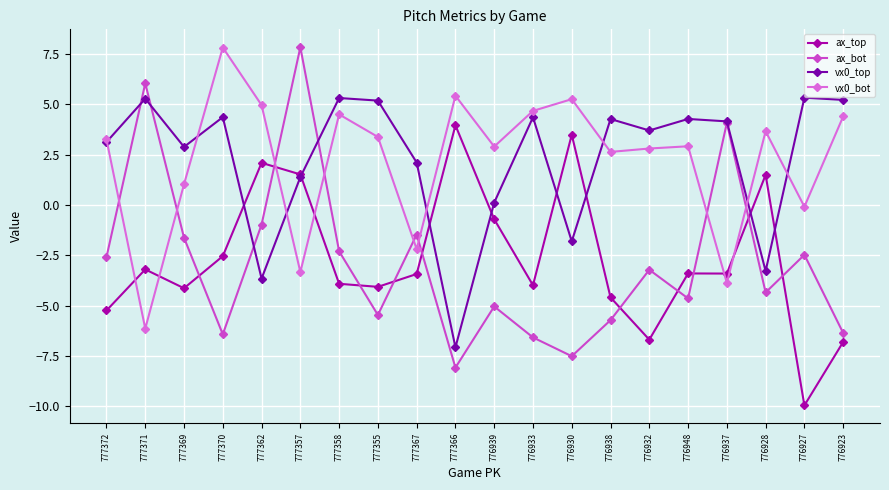

Where do vx0_top and ax_top first cross each other?

777370 and 777362